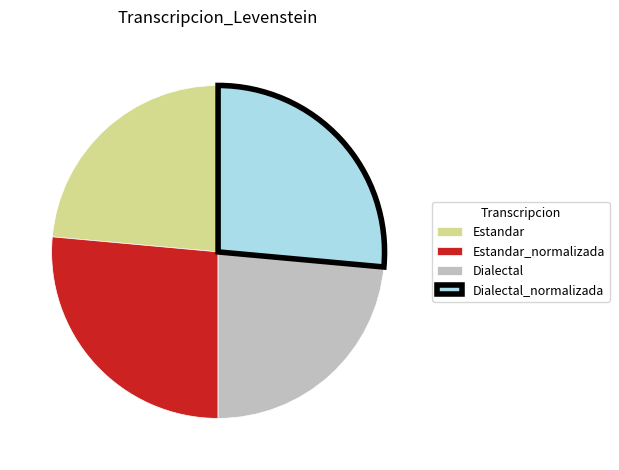

How many segments does this pie chart have?

4